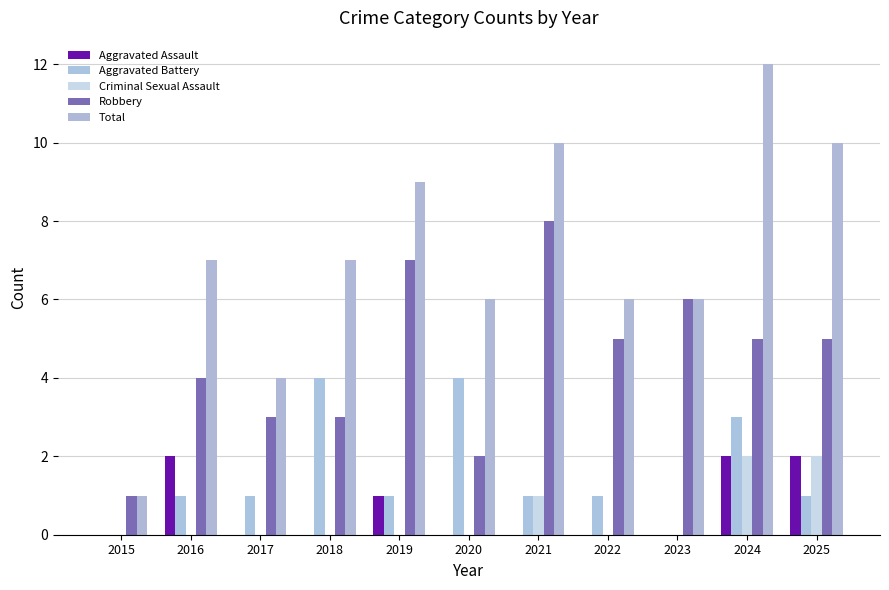

Reading right to left, what are all the values shown in this chart?

Aggravated Assault: 2025=2	2024=2	2023=0	2022=0	2021=0	2020=0	2019=1	2018=0	2017=0	2016=2	2015=0
Aggravated Battery: 2025=1	2024=3	2023=0	2022=1	2021=1	2020=4	2019=1	2018=4	2017=1	2016=1	2015=0
Criminal Sexual Assault: 2025=2	2024=2	2023=0	2022=0	2021=1	2020=0	2019=0	2018=0	2017=0	2016=0	2015=0
Robbery: 2025=5	2024=5	2023=6	2022=5	2021=8	2020=2	2019=7	2018=3	2017=3	2016=4	2015=1
Total: 2025=10	2024=12	2023=6	2022=6	2021=10	2020=6	2019=9	2018=7	2017=4	2016=7	2015=1